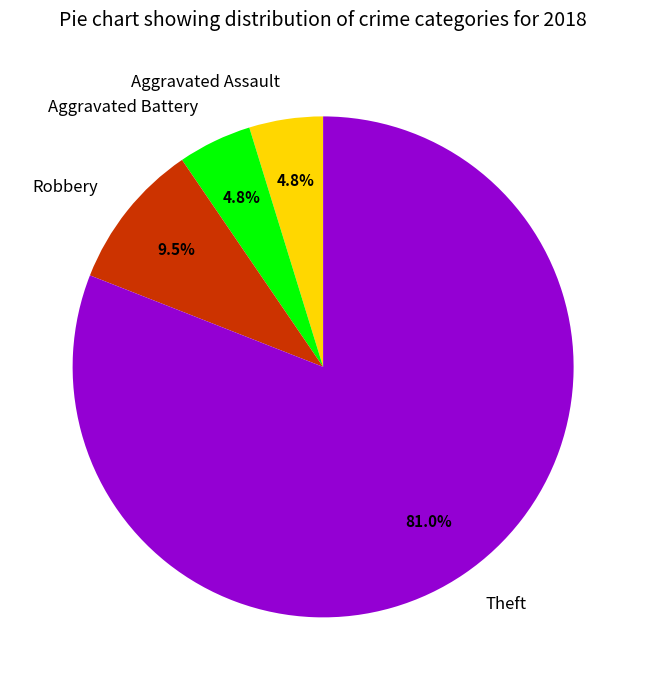

How many slices are in this pie chart?

4